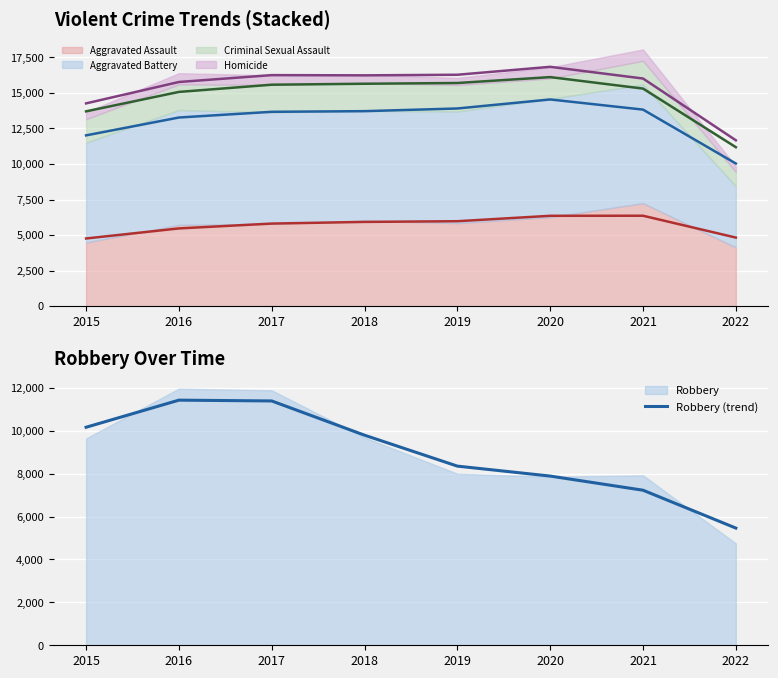

What value does the data have at 2021?

7225.6